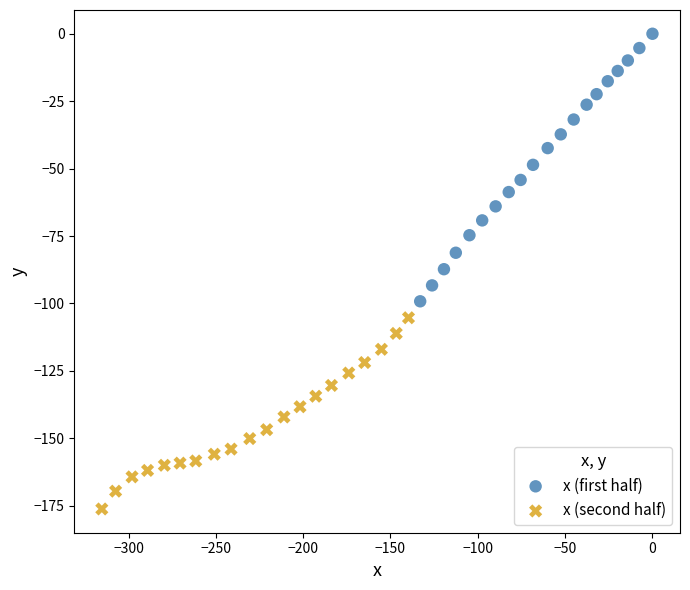

Which series reaches the minimum Y coordinate?

x (second half)